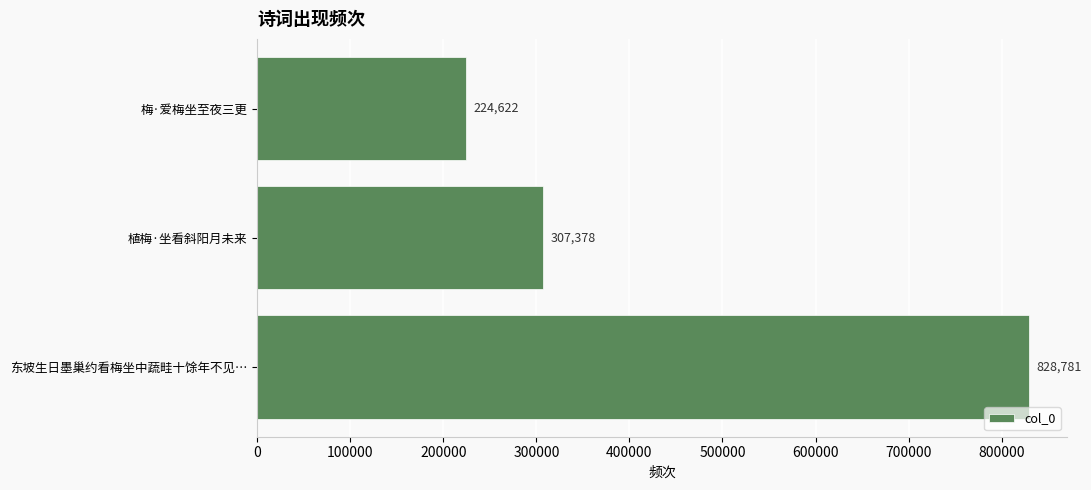

List the labels in order of value, smallest first.

梅·爱梅坐至夜三更, 植梅·坐看斜阳月未来, 东坡生日墨巢约看梅坐中蔬畦十馀年不见…